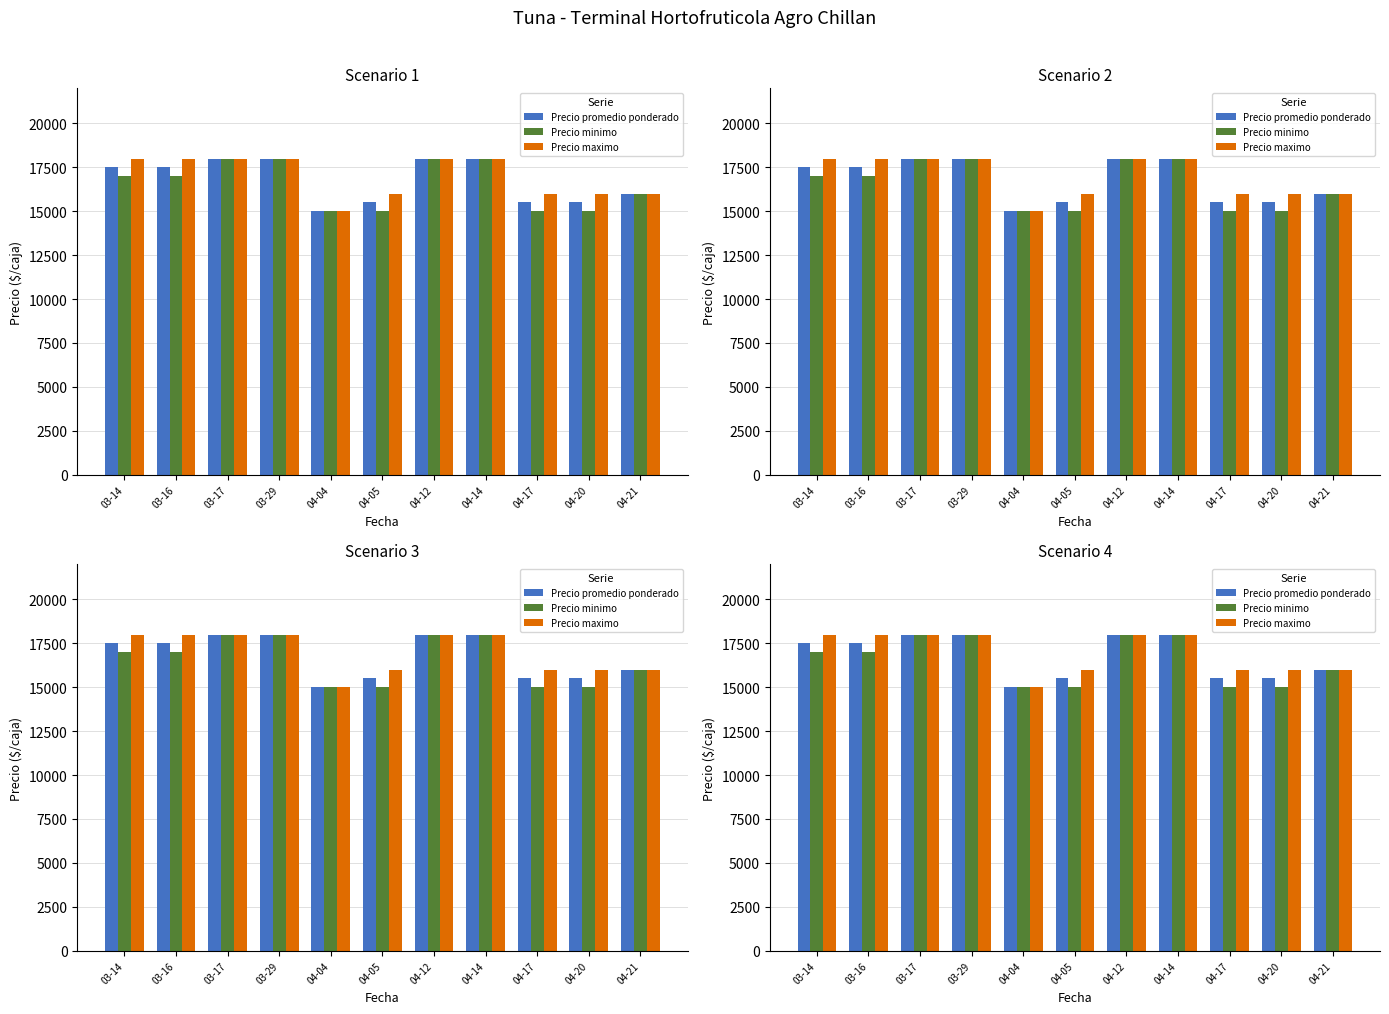

How many data points in Precio minimo are less than 17000?

5